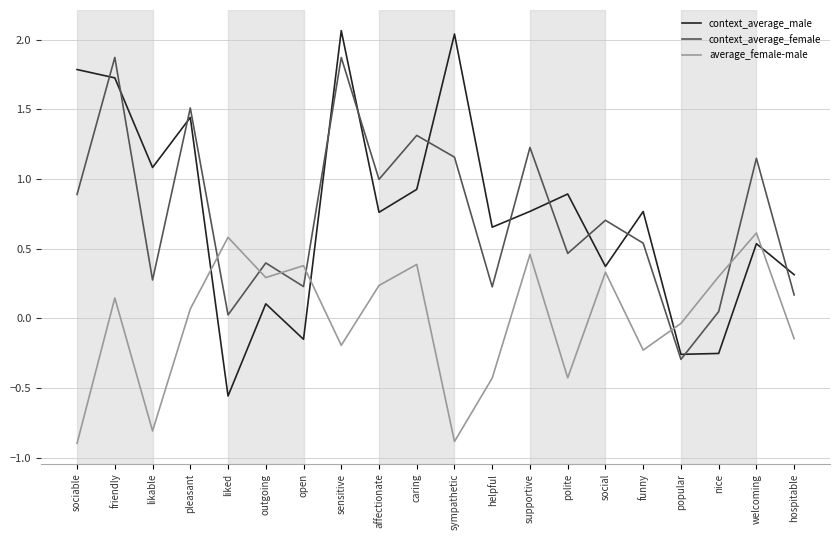

At sociable, list the series in order from smallest to largest.

average_female-male, context_average_female, context_average_male